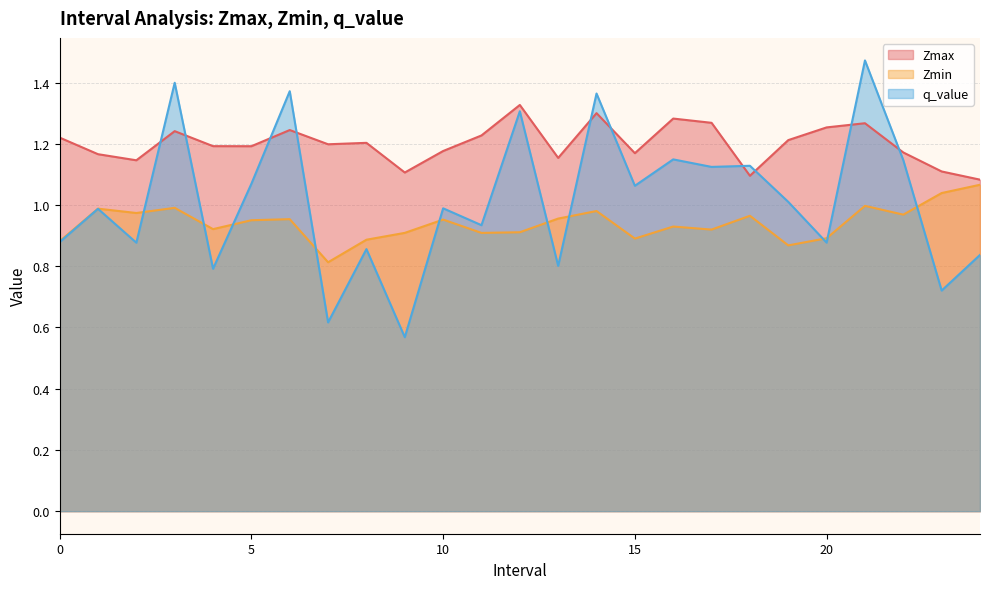

The value of Zmin at 15 is 0.9. True or false?

True